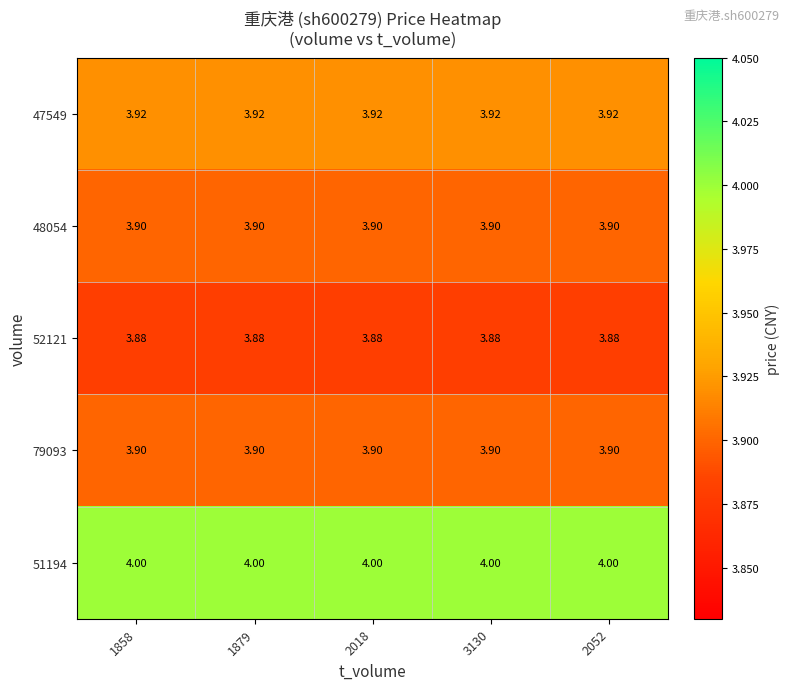

Is the value of 47549 at 2052 greater than the value of 79093 at 1858?

Yes